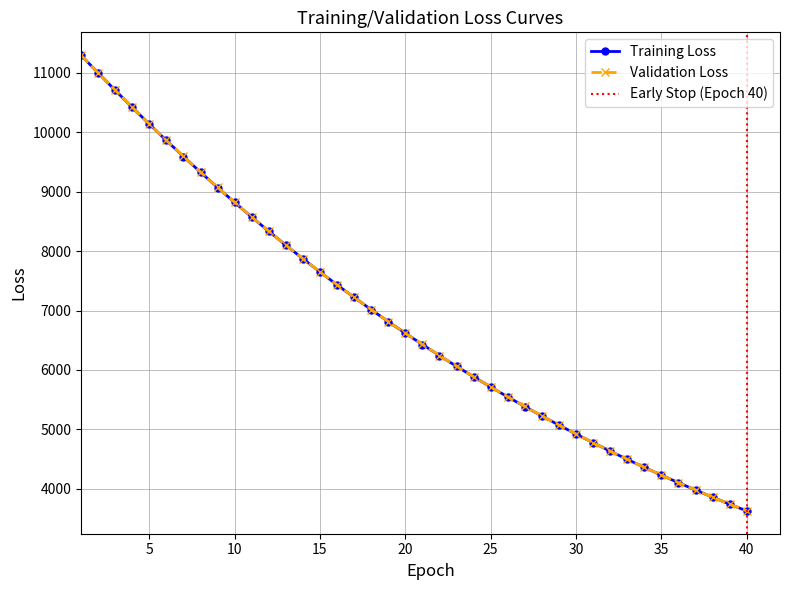

True or false: train_loss has more than 1 interior local peaks.

False